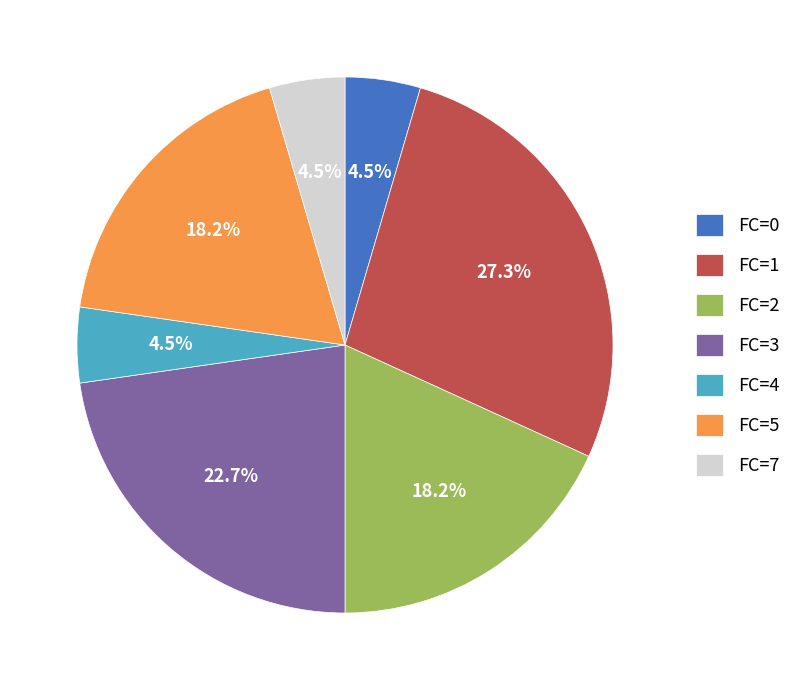

Which slice is the largest?

FC=1